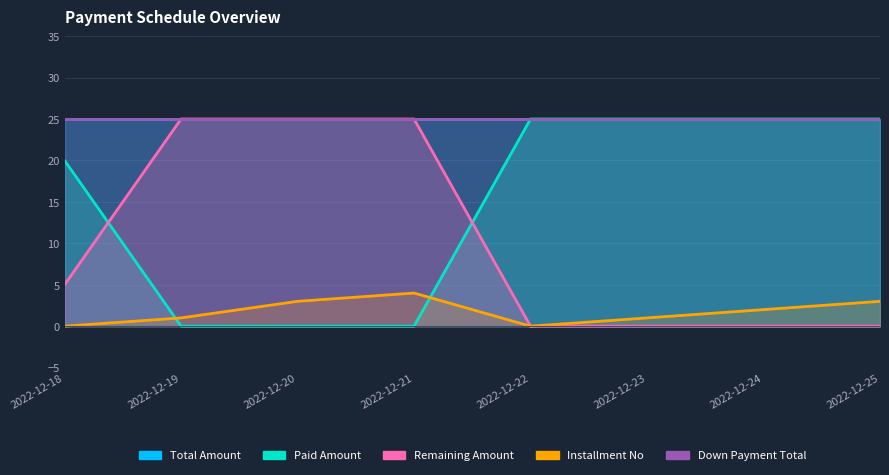

Between 2022-12-21 and 2022-12-22, which is larger?

2022-12-22